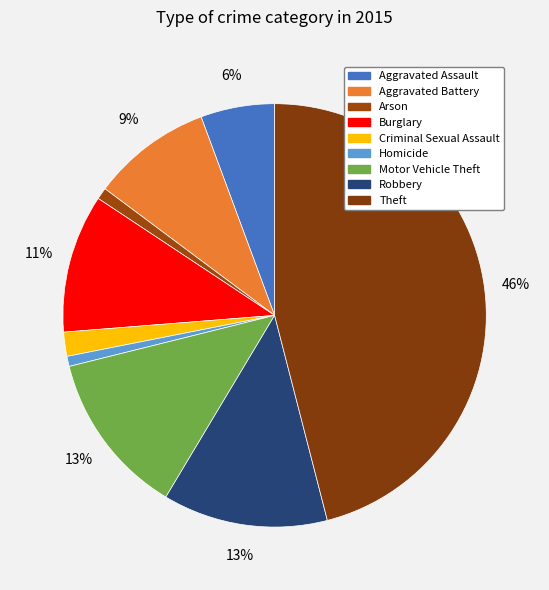

Is there any slice that represents more than half of the pie?

No